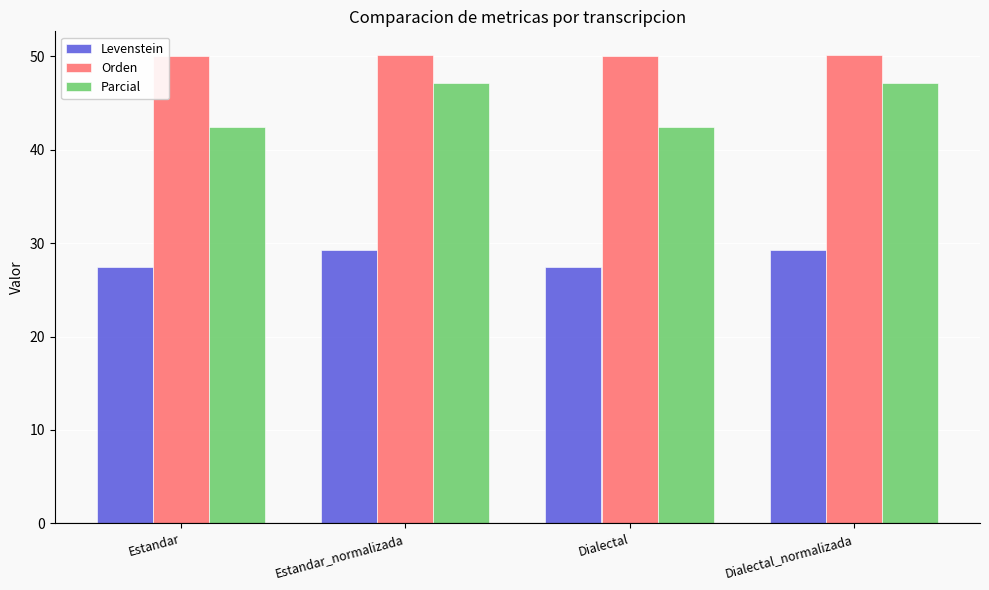

What is the value of the Orden bar at the 3rd from the left?

50.0